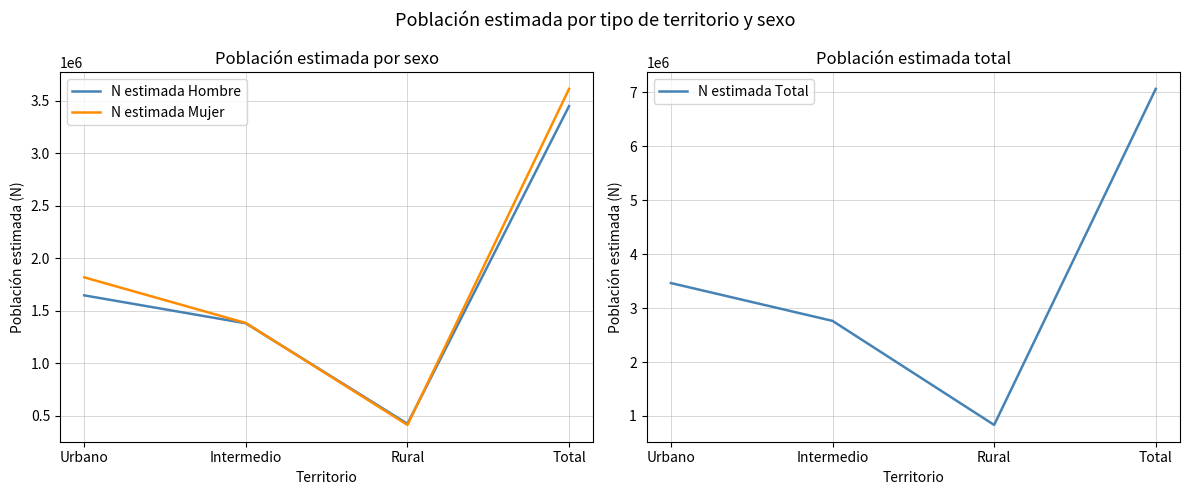

True or false: N estimada Hombre and N estimada Total intersect in this chart.

False